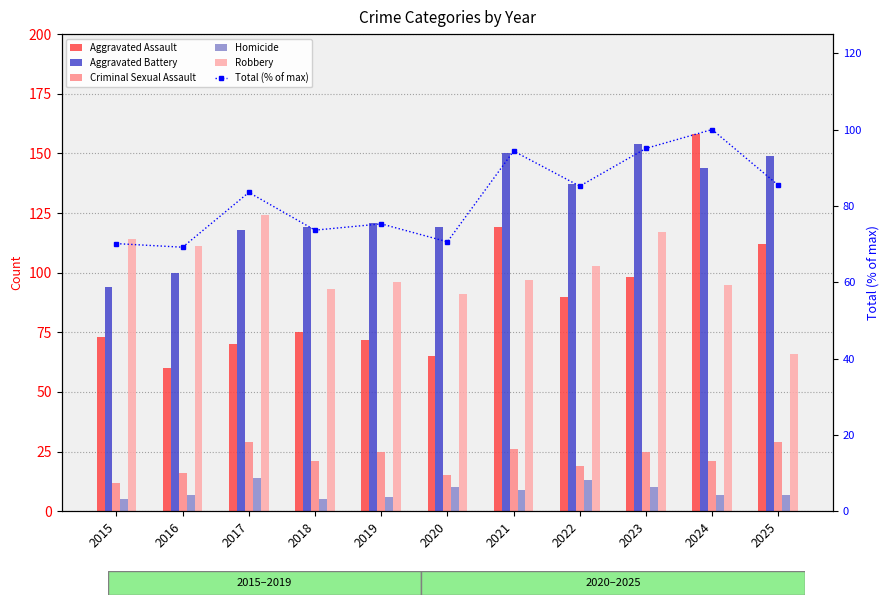

How many data points does each series have?

11